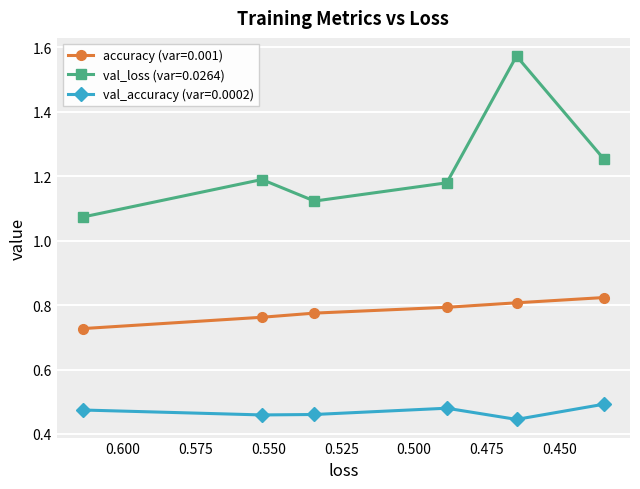

What is the sum of the accuracy values at 0.475 and 0.550?

1.6